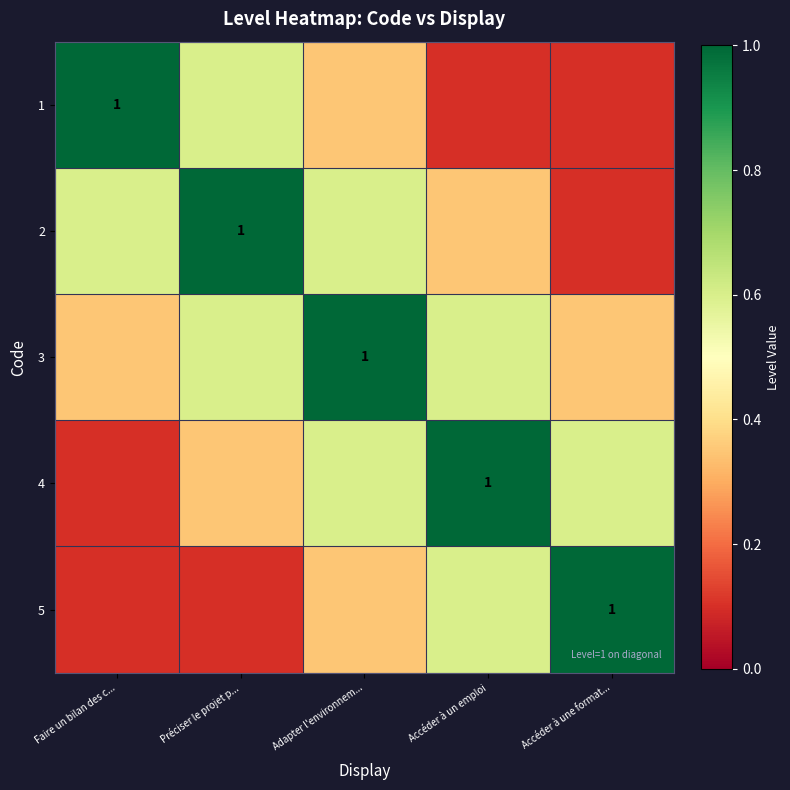

At which category is the sum across all series the highest?

Adapter l'environnem...